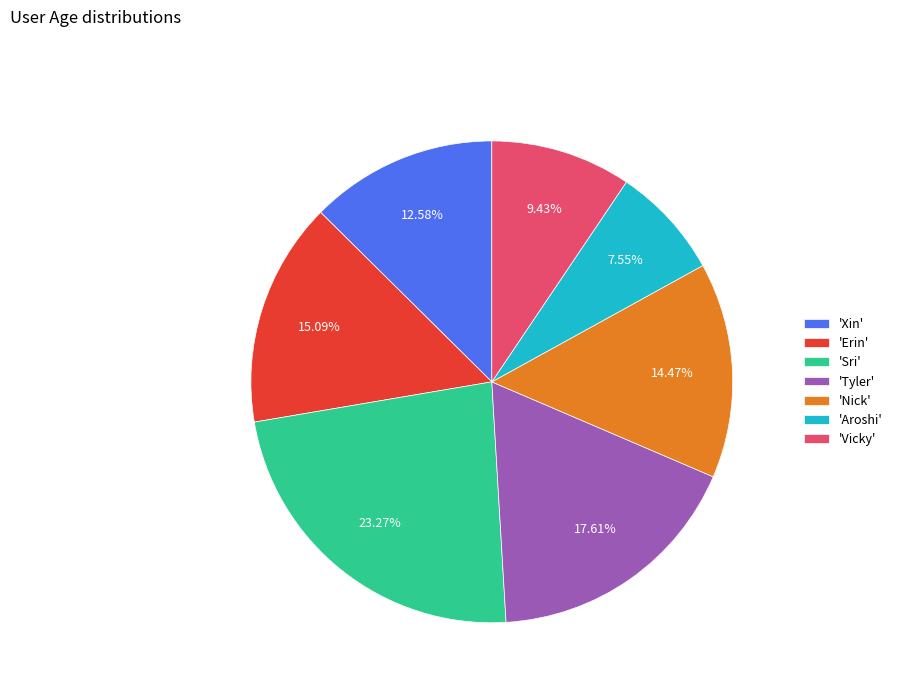

How many segments does this pie chart have?

7